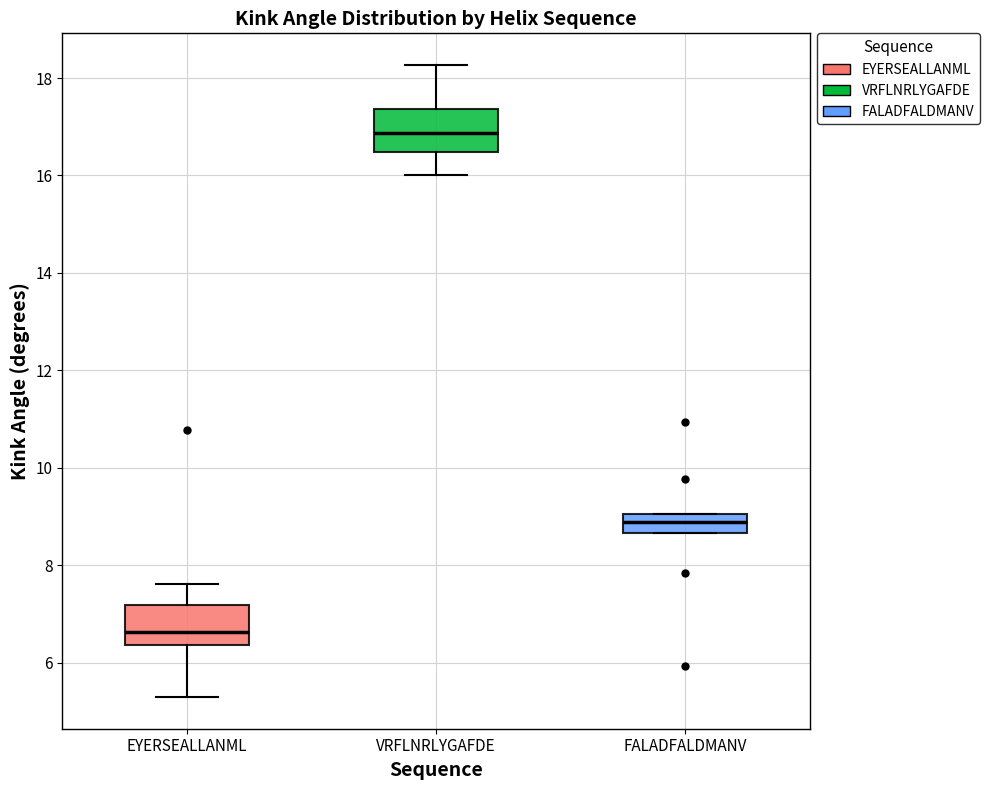

Where is the upper edge of the box for VRFLNRLYGAFDE on the y-axis? The values are not printed on the chart, so give them approximately, as read against the axis.

17.4